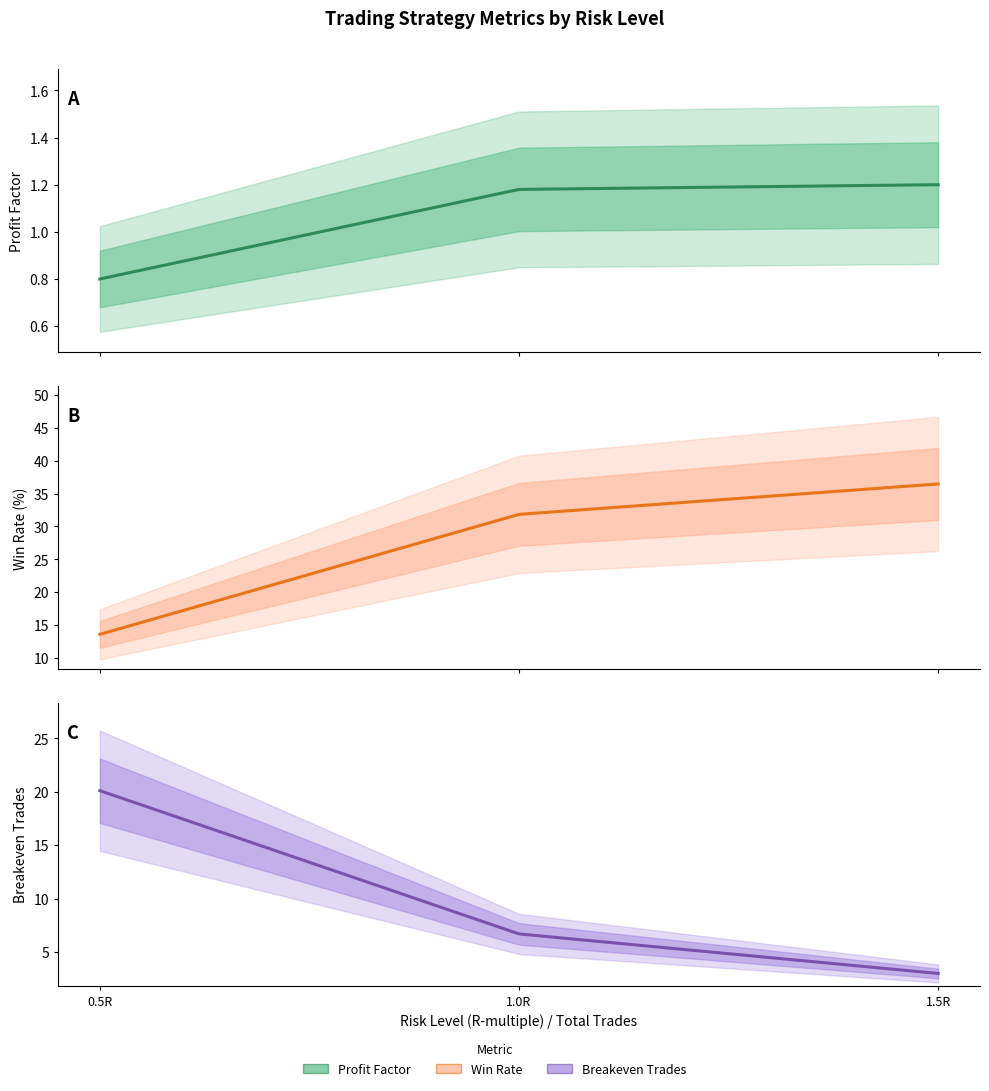

Reading right to left, what are all the values shown in this chart?

profit_factor: 1.2	1.2	0.8
win_rate: 36.5	31.8	13.6
breakeven_trades: 3.0	6.7	20.1